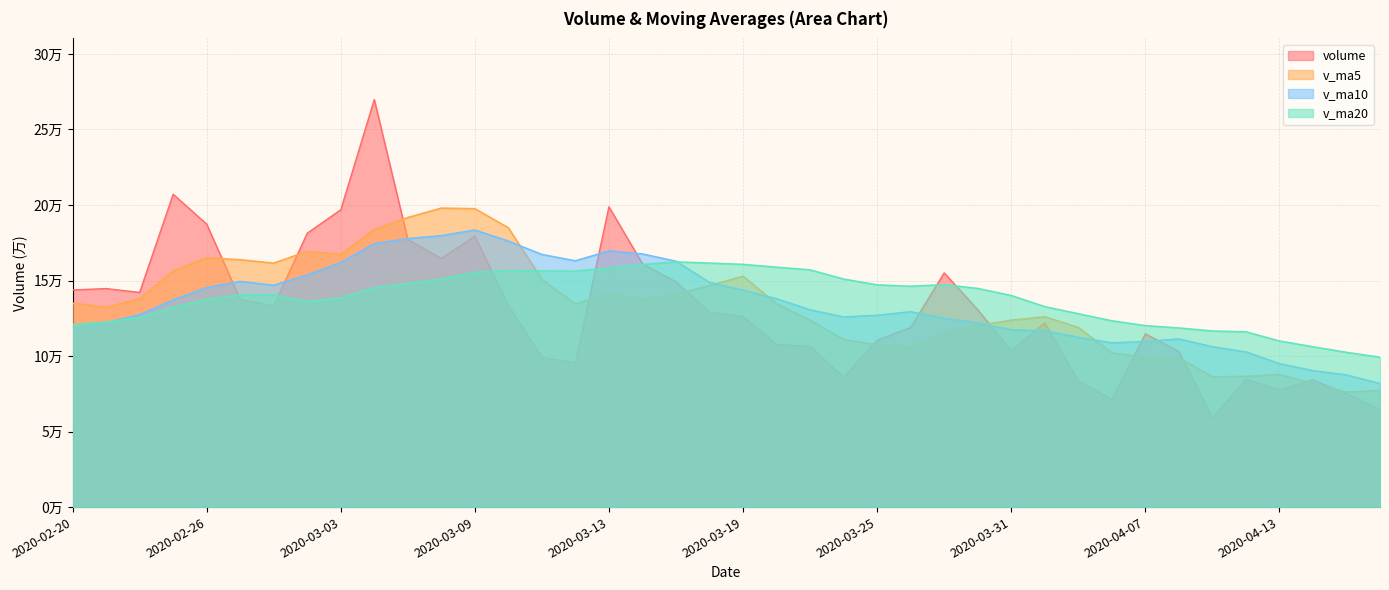

At which label is v_ma10 closest to 132586?

2020-03-23